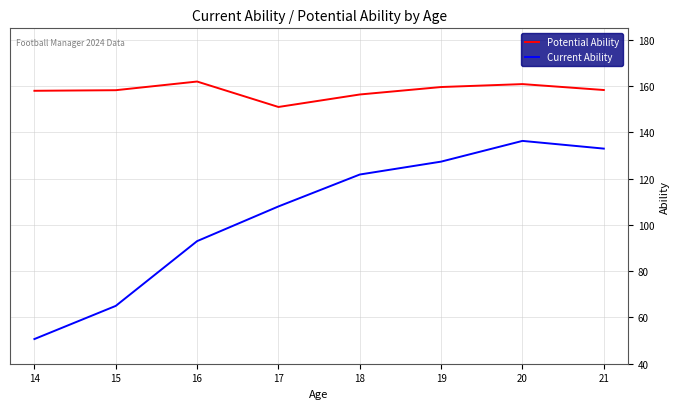

What is the smallest value displayed?

50.7